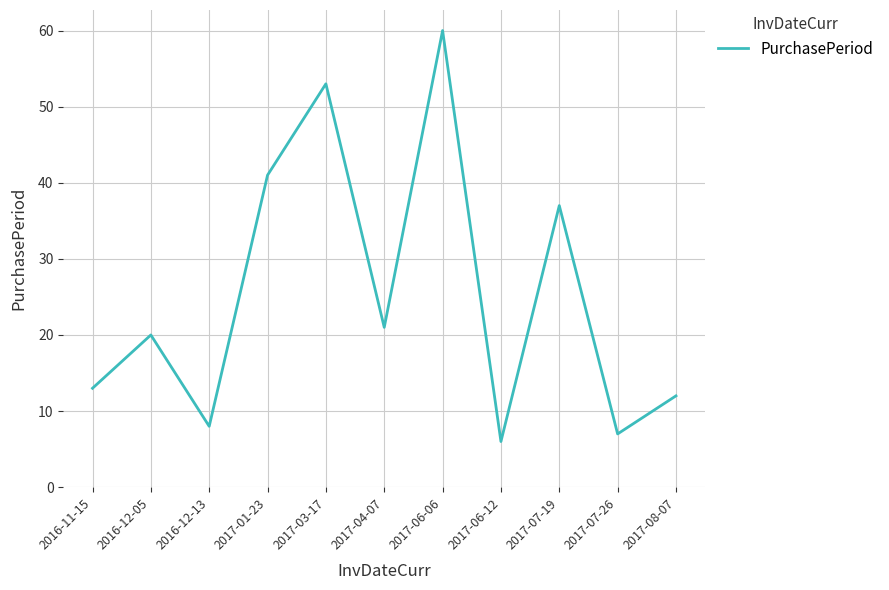

Does the chart display data point markers on the line(s)?

No